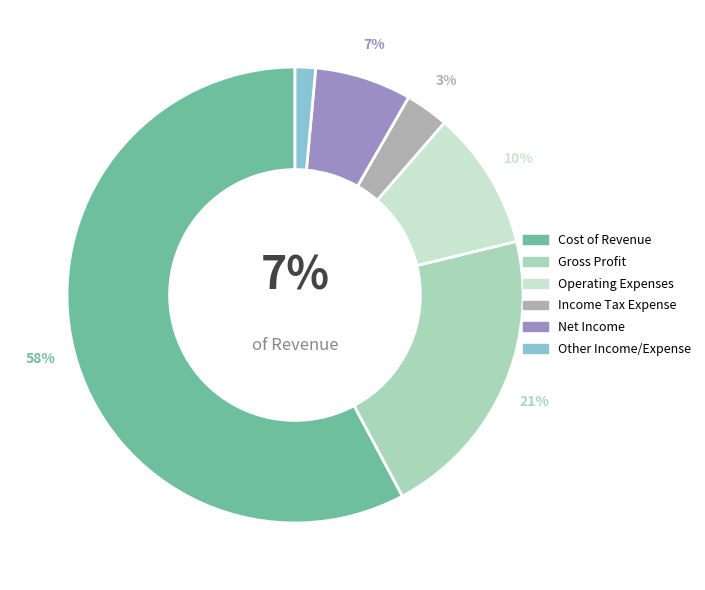

Rank the categories by value from lowest to highest.

Other Income/Expense, Income Tax Expense, Net Income, Operating Expenses, Gross Profit, Cost of Revenue